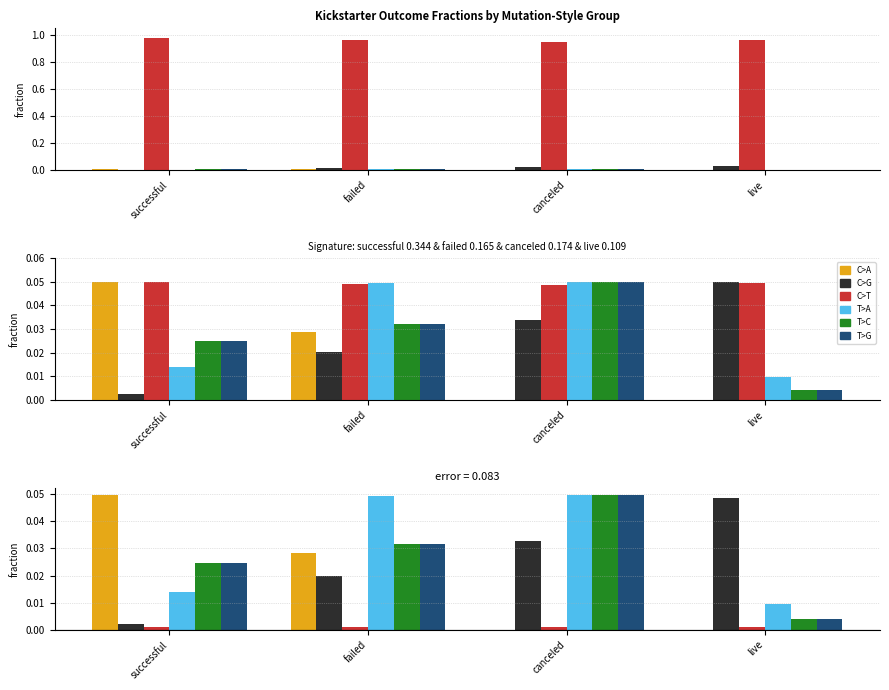

Between successful and failed, which is larger?

successful